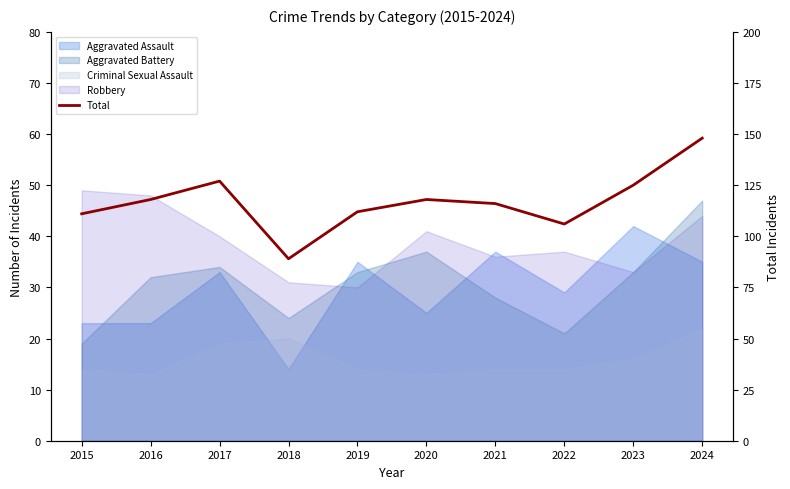

Which label corresponds to the smallest value in the chart?

2018